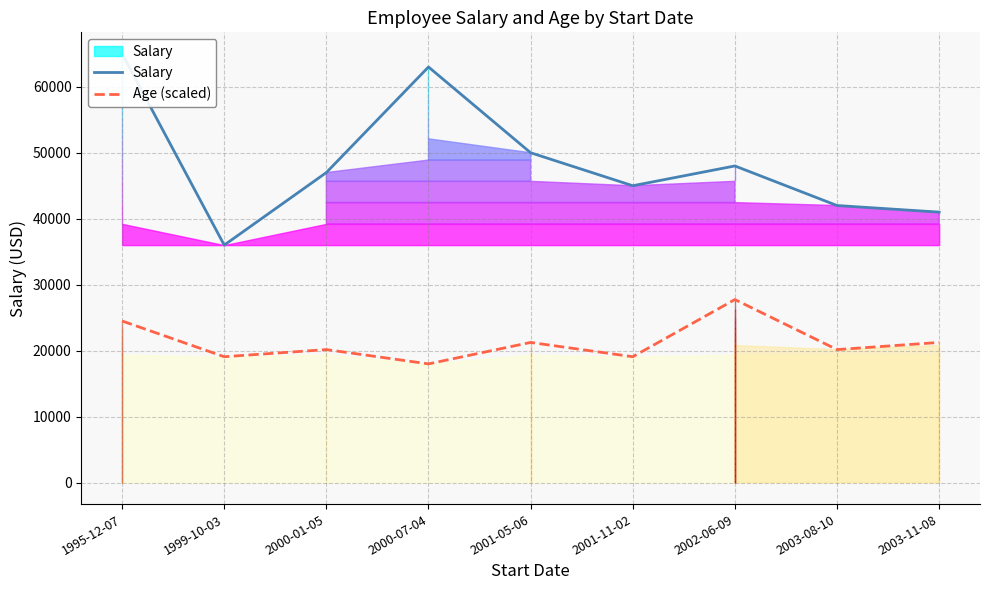

Does the chart have visible grid lines?

Yes